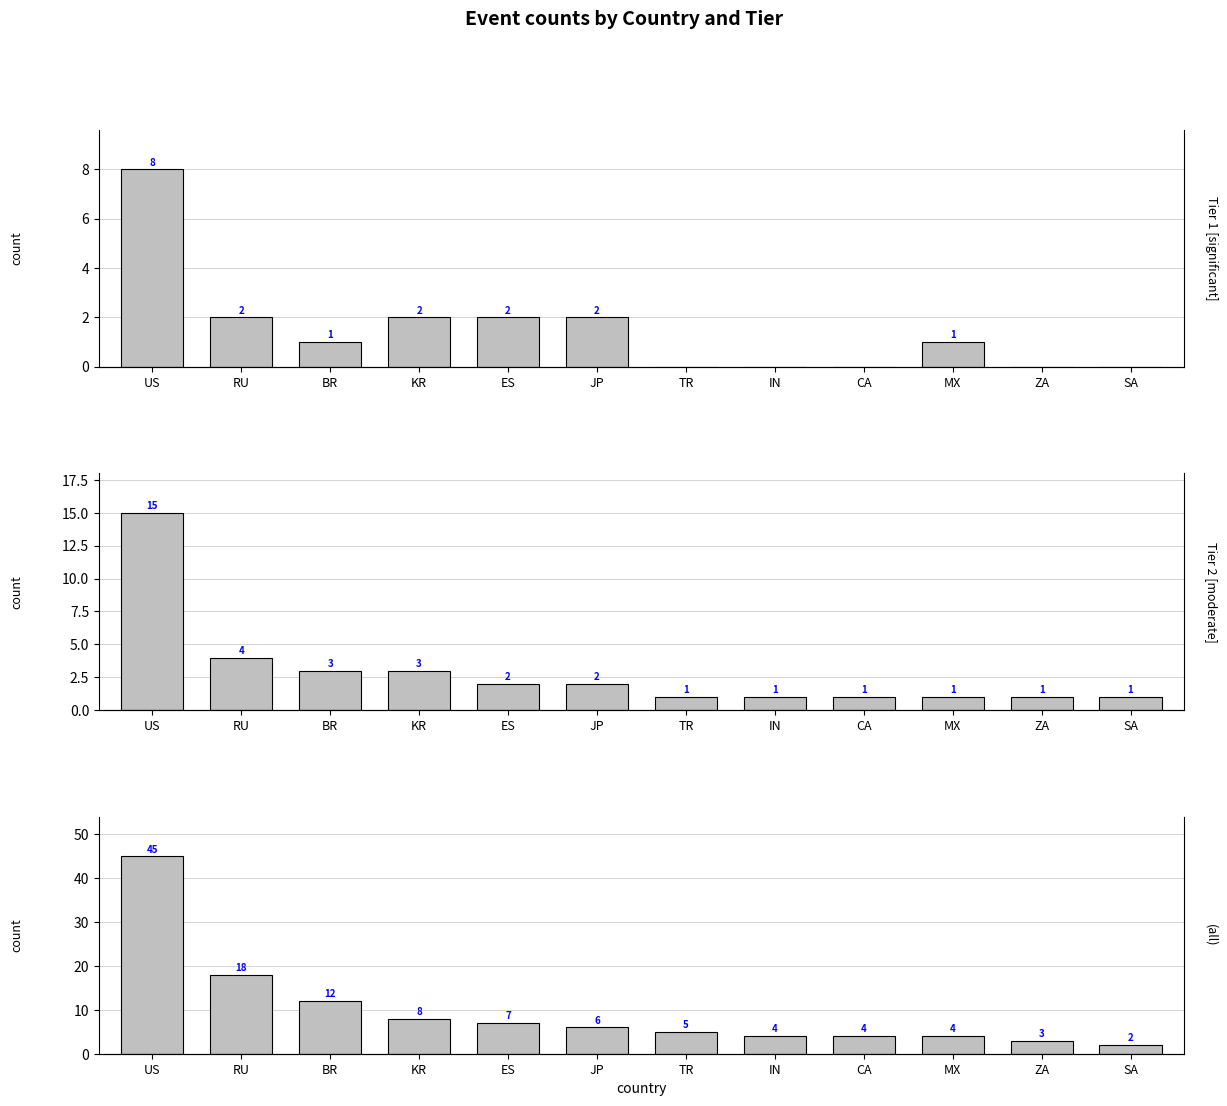

How many categories are shown in the chart?

12